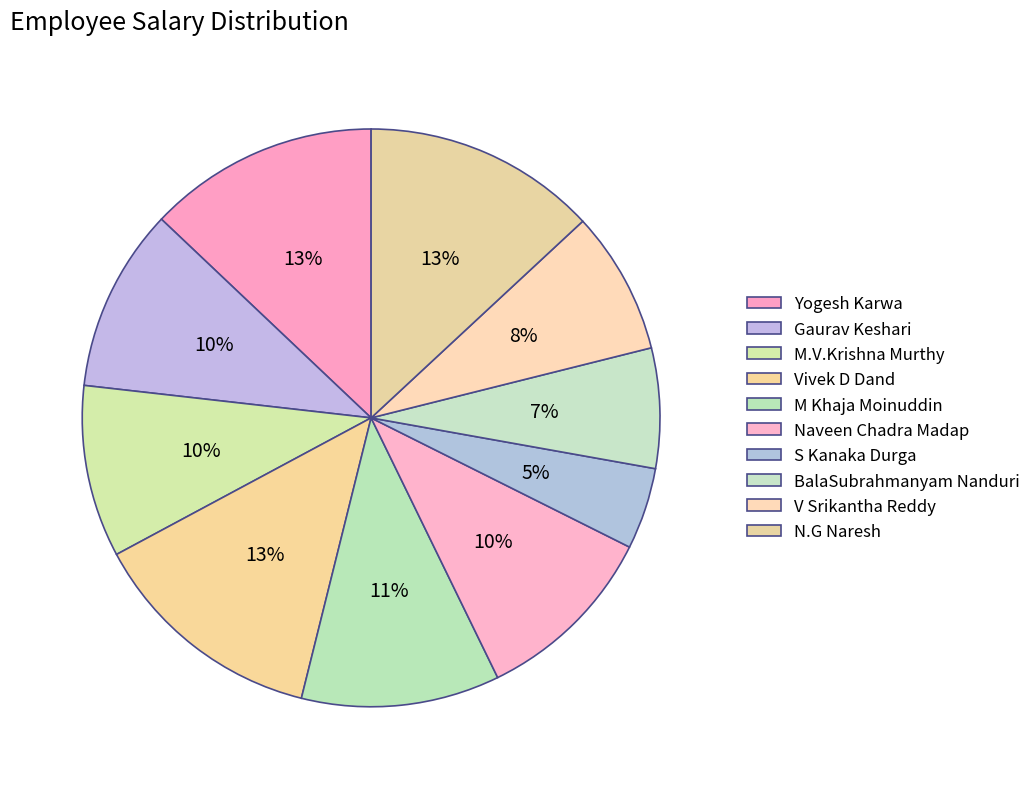

To the nearest percent, what is the combined percentage of M Khaja Moinuddin and Gaurav Keshari?

21%